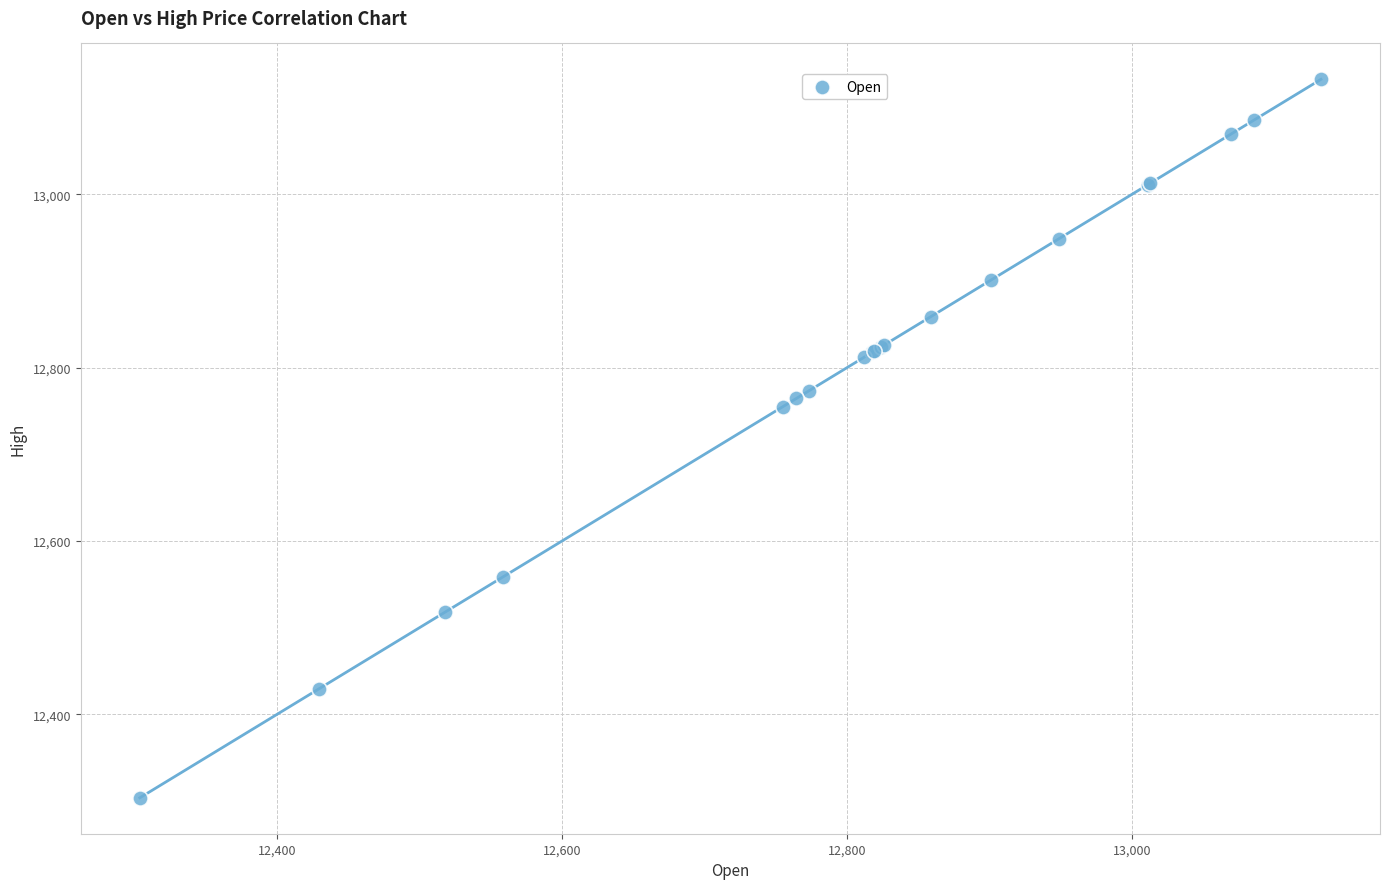

What Y value in the scatter plot is closest to 12718?

12754.8